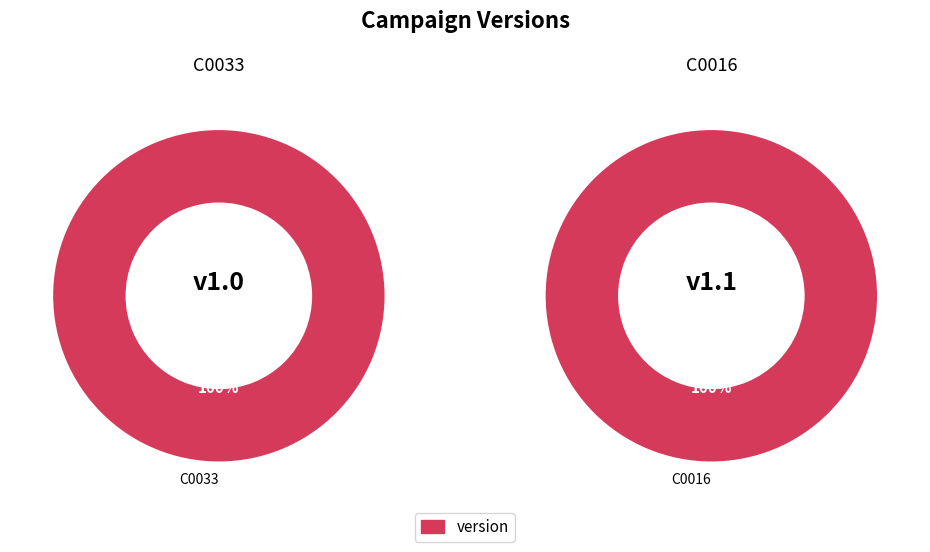

Count the number of slices in the pie.

2